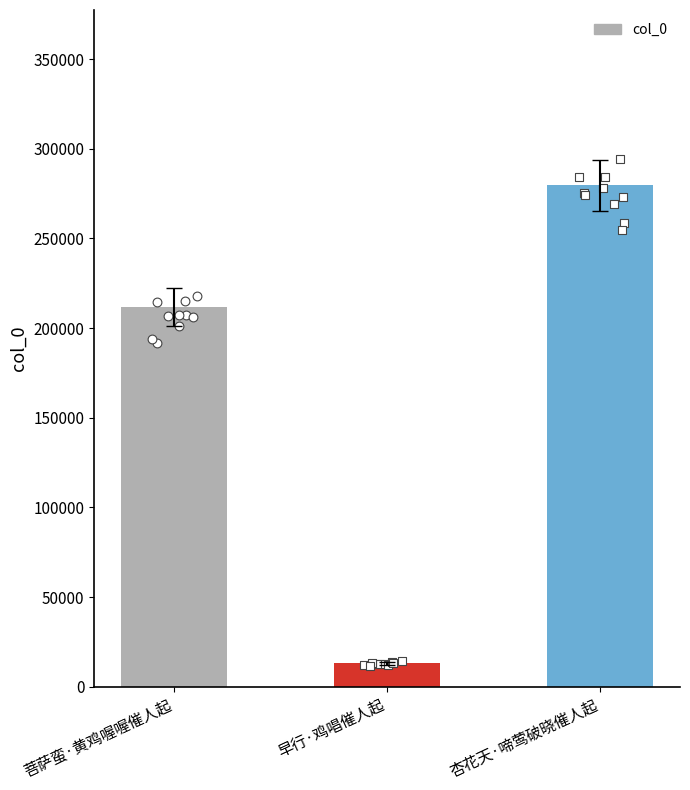

Between 菩萨蛮·黄鸡喔喔催人起 and 杏花天·啼莺破晓催人起, which is larger?

杏花天·啼莺破晓催人起